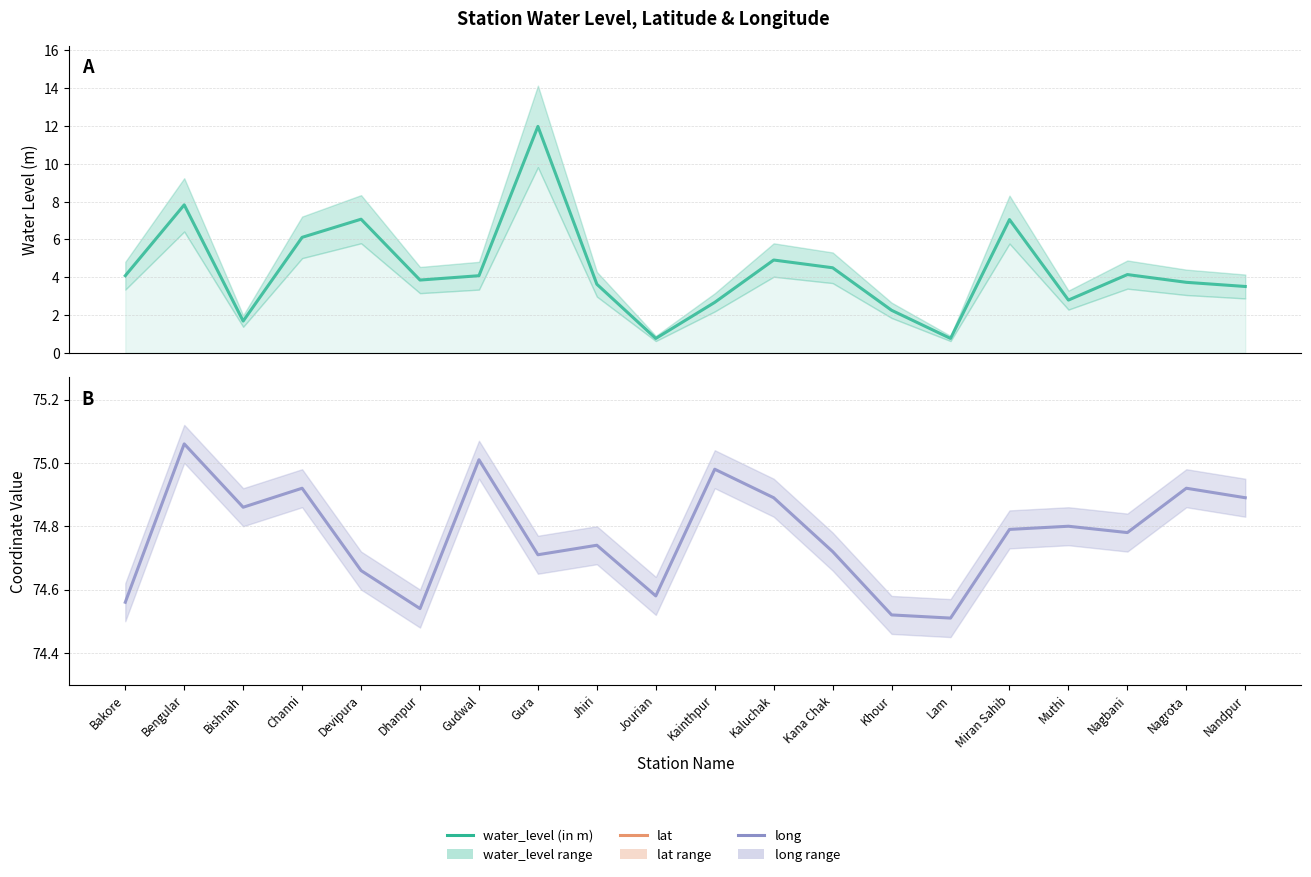

Which series has the widest spread of values?

water_level (in m)